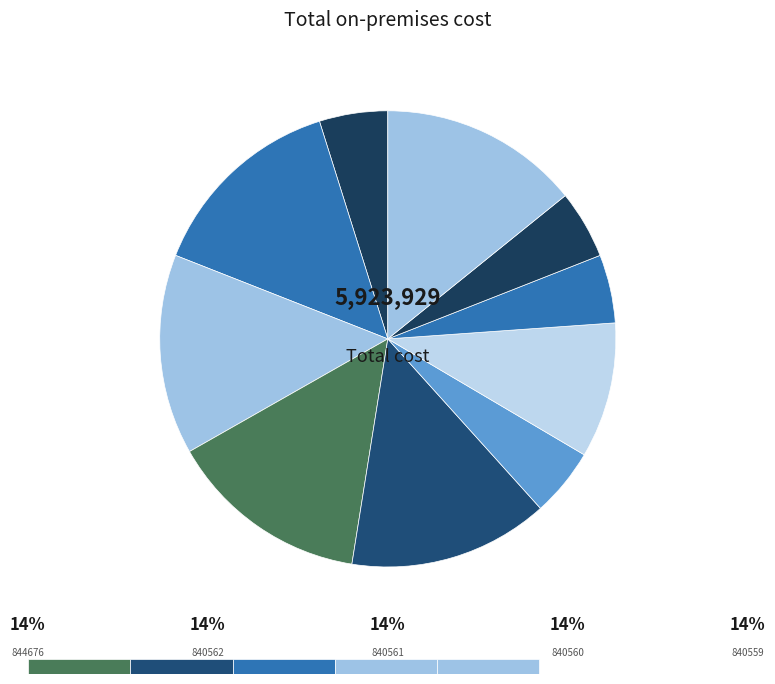

Which slice is the largest?

844676